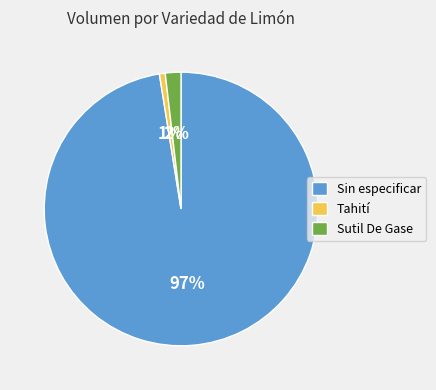

To the nearest percent, what is the difference between the Tahití and Sutil De Gase slice percentages?

1%